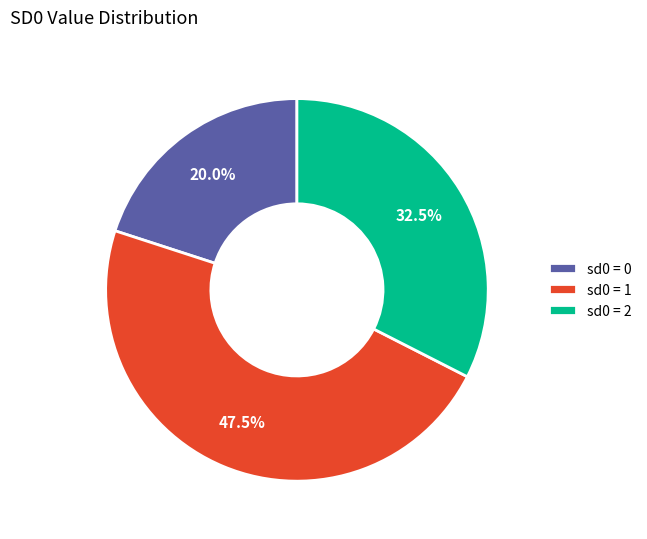

How many segments does this pie chart have?

3